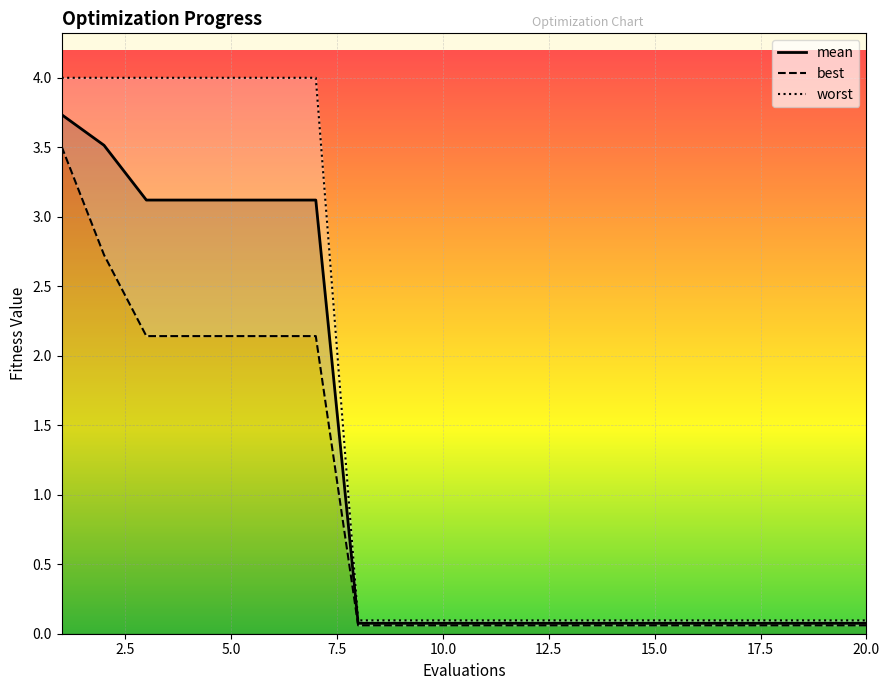

What are all the series names shown in the legend?

mean, best, worst